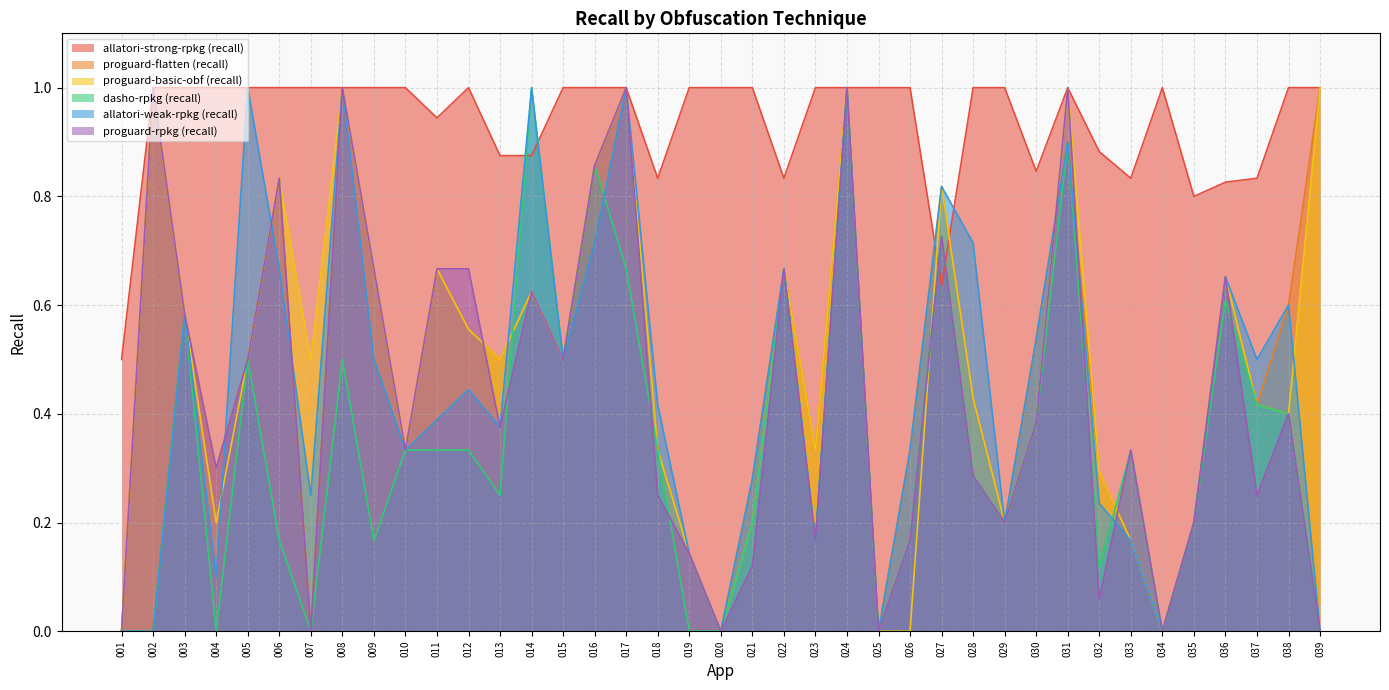

At which category is the sum across all series the highest?

024